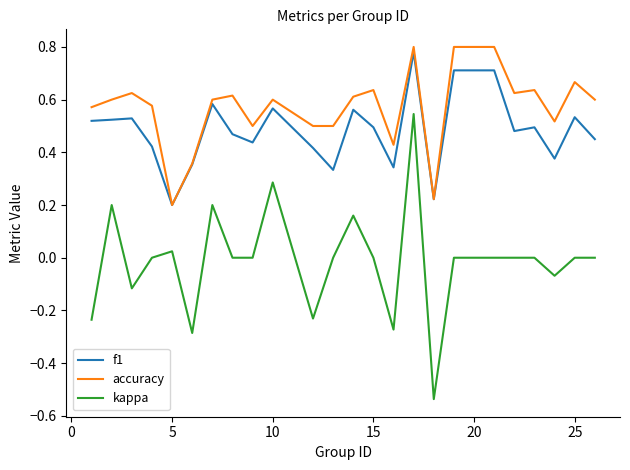

At how many categories does at least one series exceed 0?

24